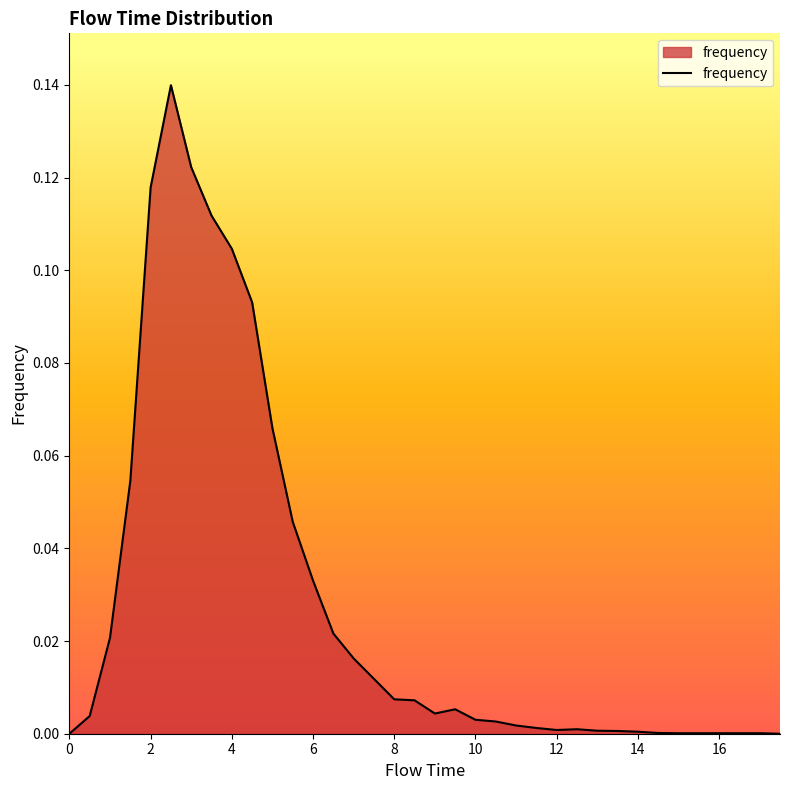

How many lines are shown in the chart?

1